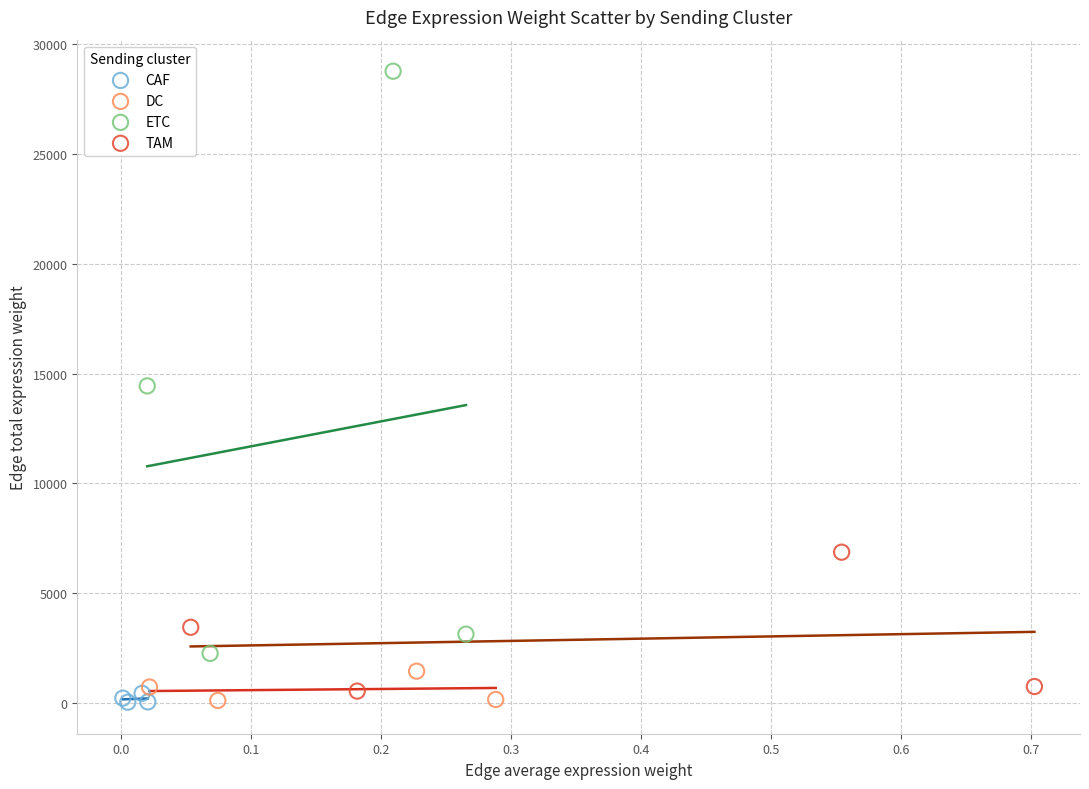

Which series has the largest Y range (max minus min)?

ETC